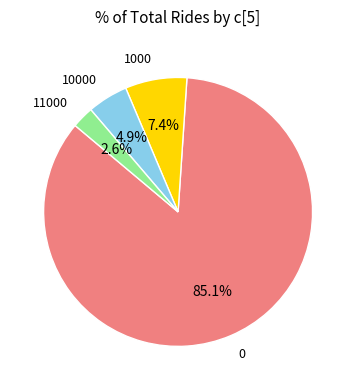

To the nearest percent, what portion does 11000 represent?

3%